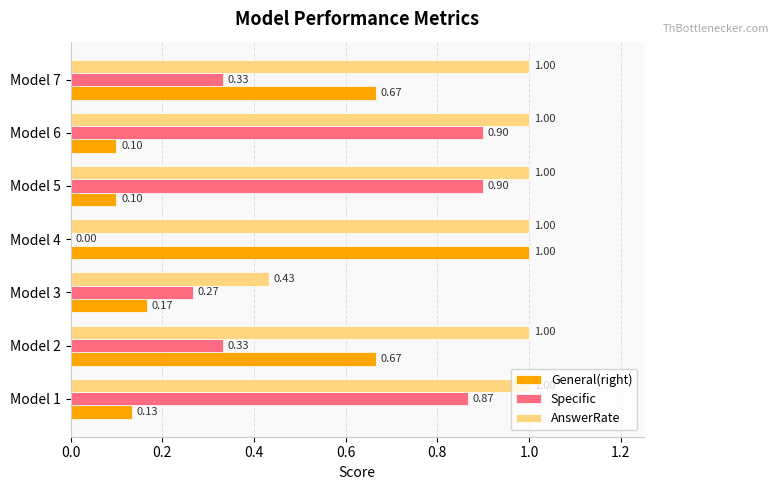

Which series has the largest total across all categories?

AnswerRate